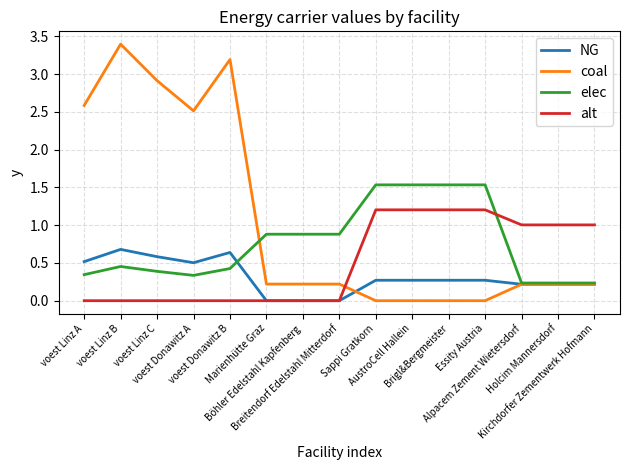

The NG series shows 0.4 at Holcim Mannersdorf. True or false?

False